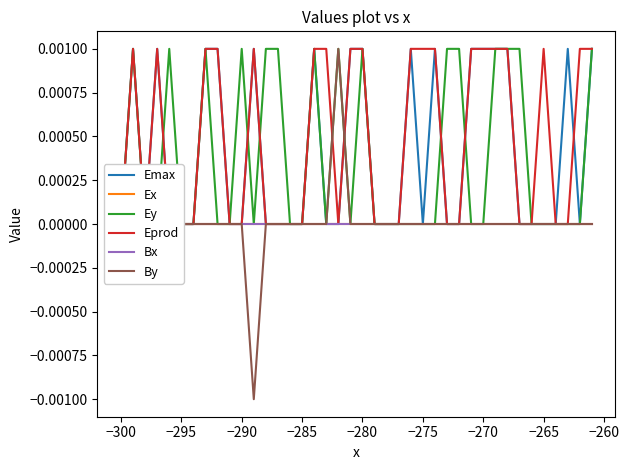

Which series ends up on top after the final intersection of By and Ey?

Ey